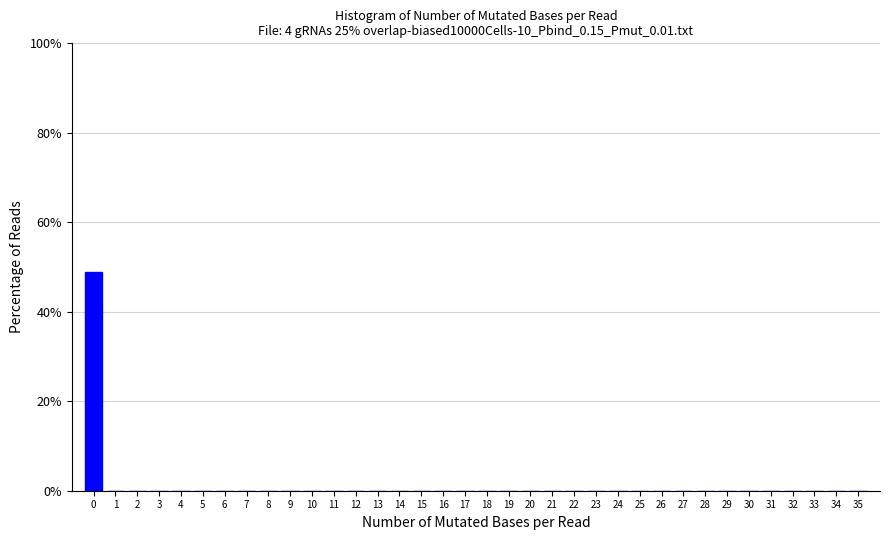

The value at 32 is -18.2. True or false?

False